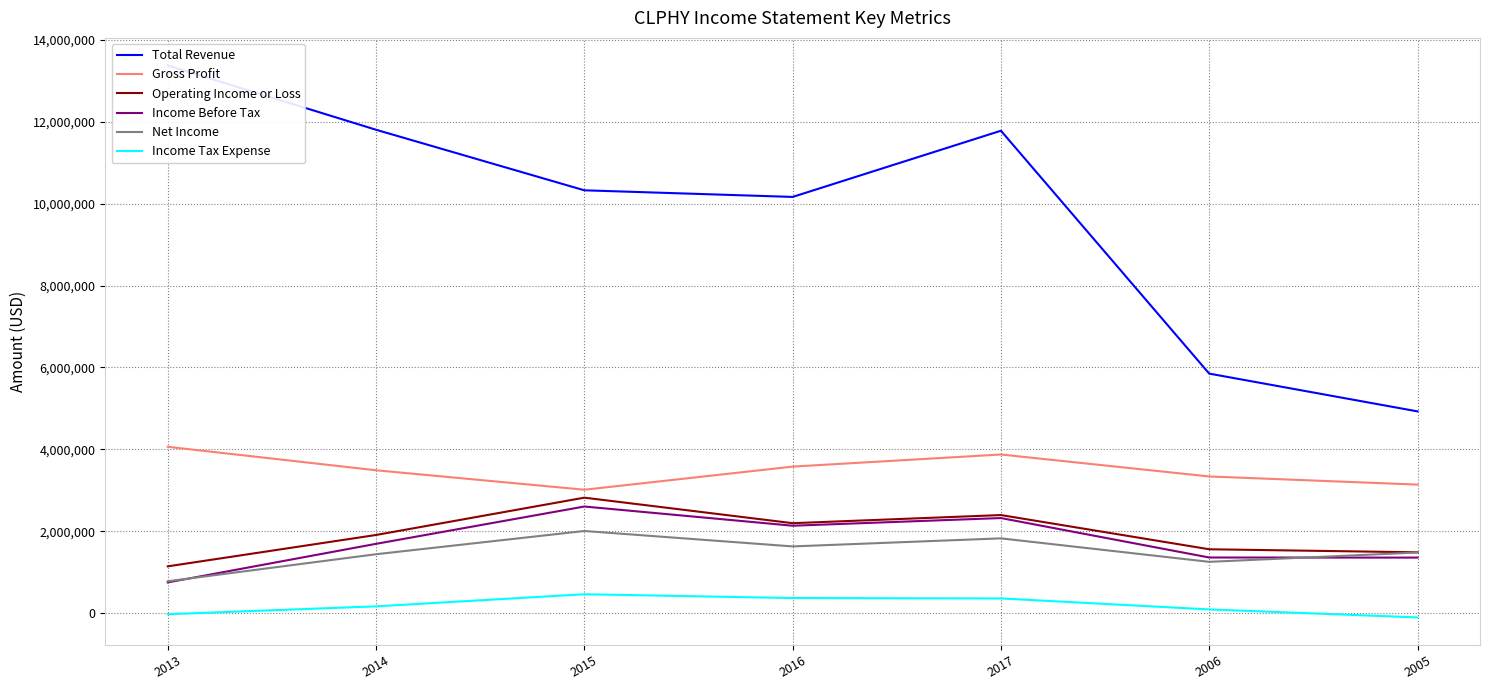

Reading left to right, what are all the values shown in this chart?

Total Revenue: 13379800	11809200	10329600	10167600	11785300	5849900	4926800
Gross Profit: 4061100	3487700	3012400	3577200	3873400	3336700	3137700
Operating Income or Loss: 1140000	1906600	2818600	2194700	2393300	1557400	1483000
Income Before Tax: 747500	1690100	2602100	2132900	2320300	1355900	1353500
Net Income: 775700	1436300	2004000	1627000	1823900	1250200	1478000
Income Tax Expense: -29700	162300	458200	365400	355800	87400	-108200